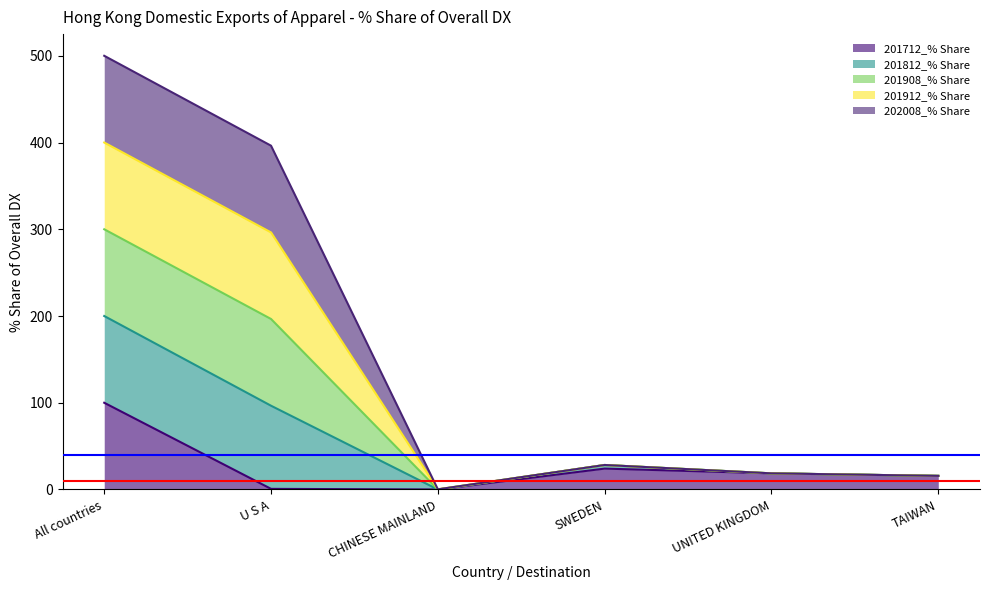

Where does the 201908_% Share series first go above 28?

All countries